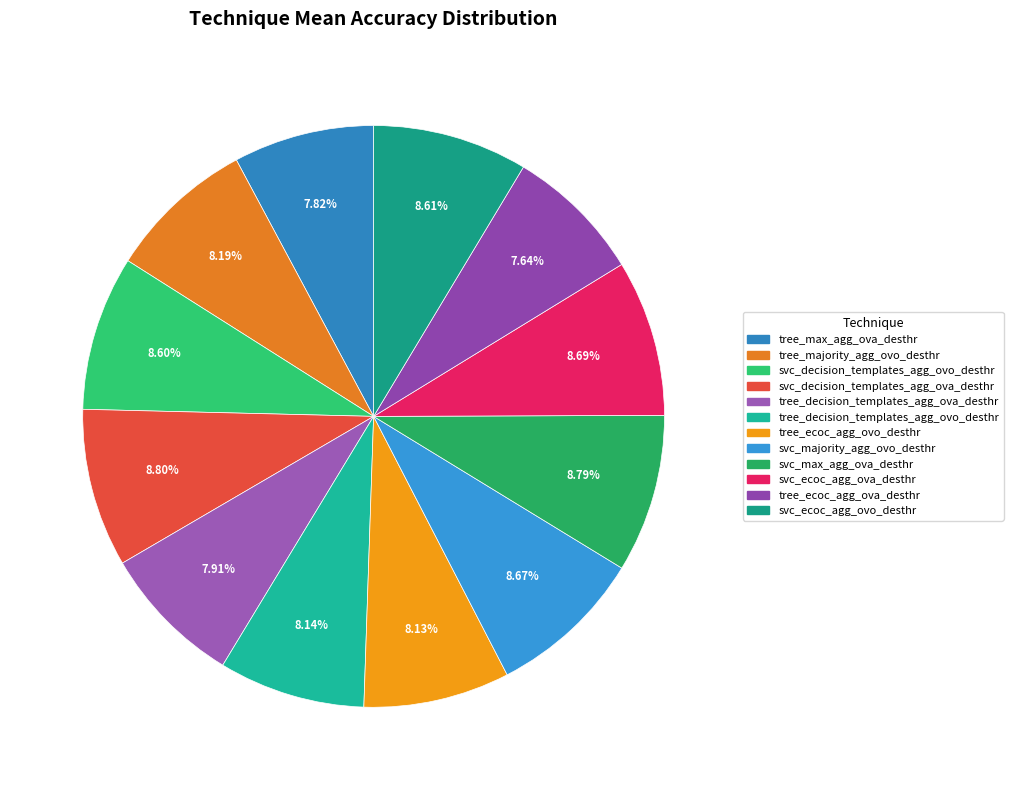

Is it true that svc_ecoc_agg_ova_desthr is 17% of the pie?

False